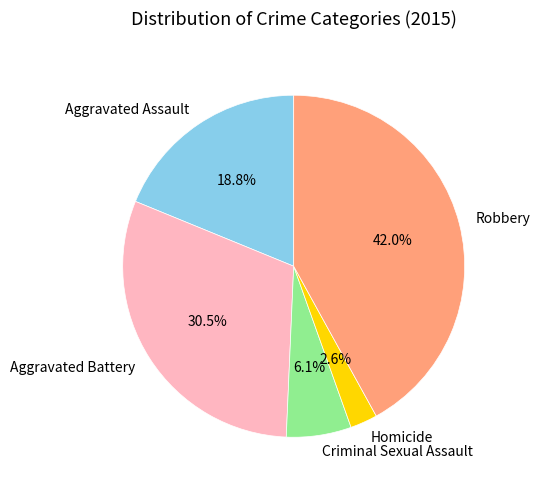

To the nearest percent, what is the combined percentage of Robbery and Homicide?

45%